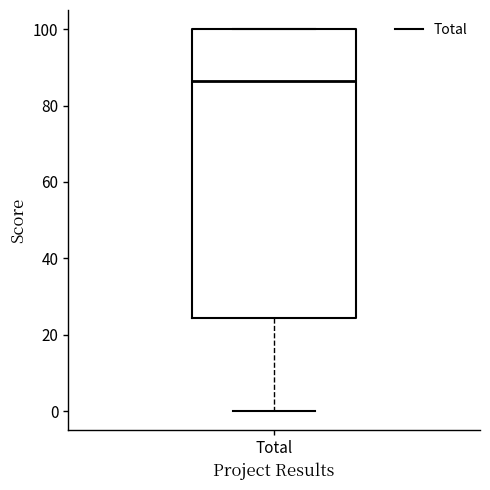

Read this box plot against the y-axis: the position of the median line, the range covered by the box, and the ends of both whiskers. The values are not printed on the chart, so give them approximately, as read against the axis.

median 86, box 24 to 100, whiskers 0 to 100